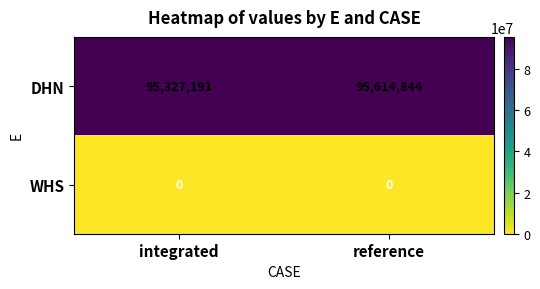

Is it true that DHN equals 63508172 at integrated?

False